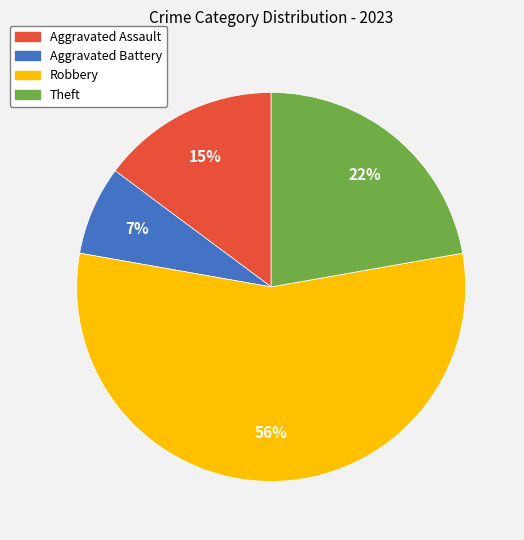

What is the ratio of the value at Aggravated Assault to the value at Robbery?

0.3